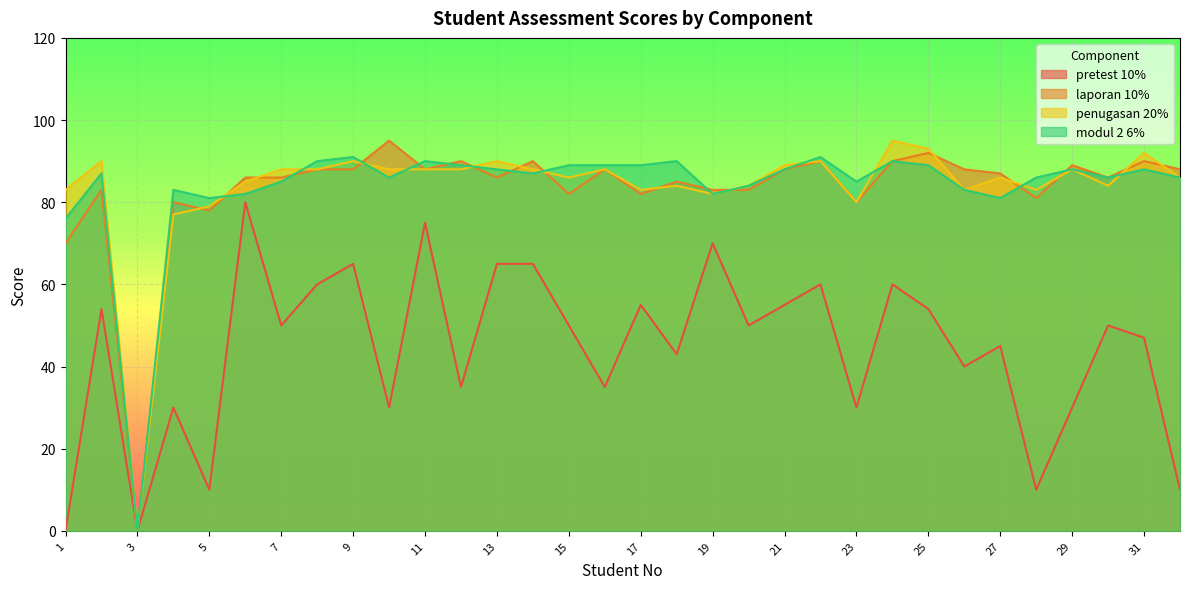

Is it true that modul 2 6% equals 42 at 21?

False